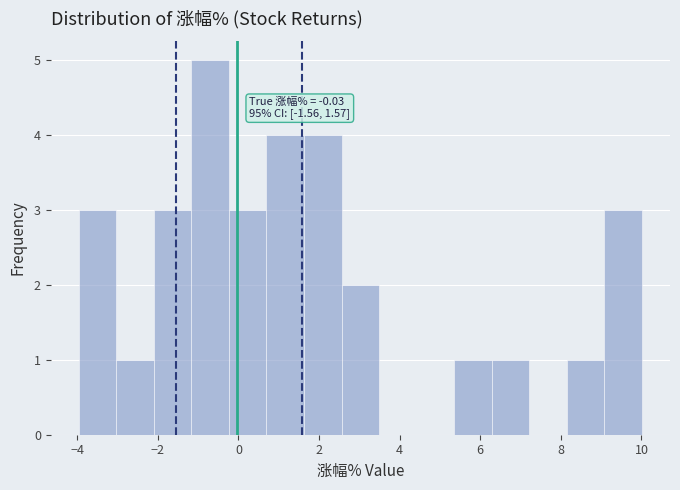

Which range on the x-axis has the tallest bar?

-1.2 to -0.2